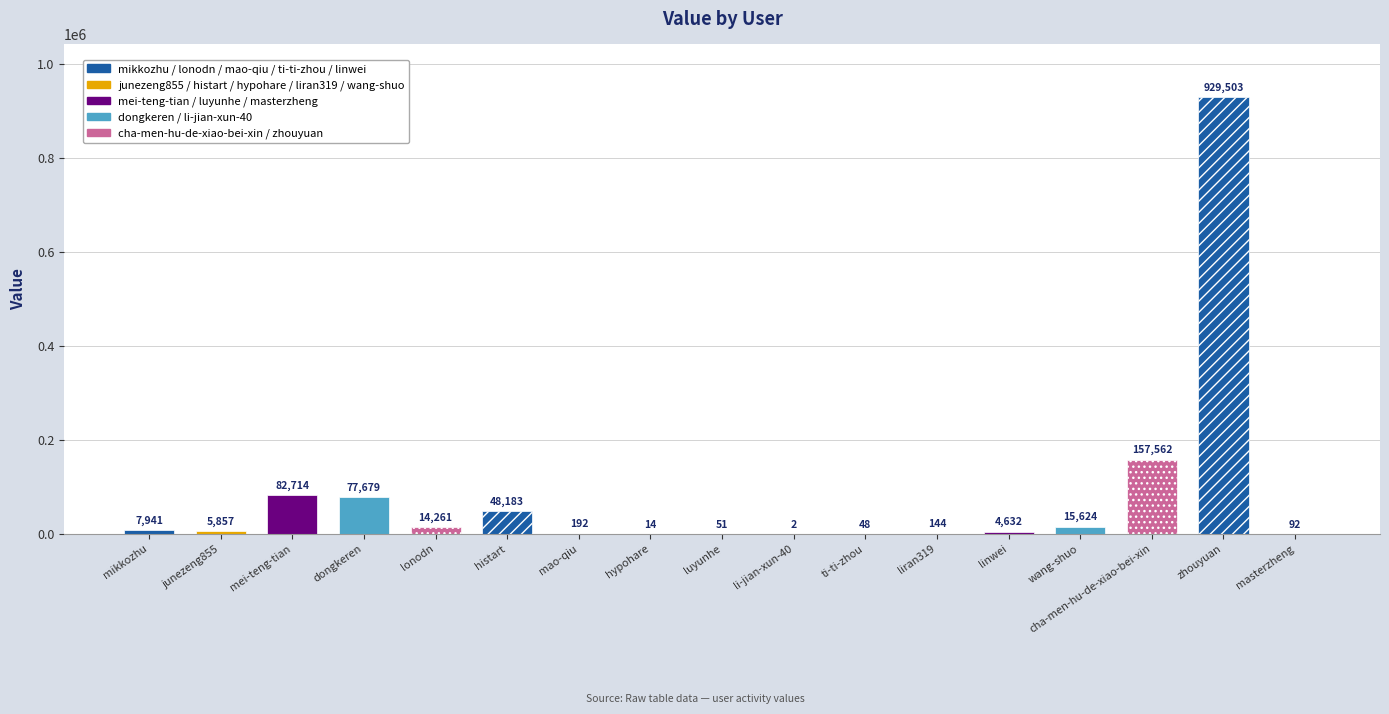

List the labels in order of value, largest first.

zhouyuan, cha-men-hu-de-xiao-bei-xin, mei-teng-tian, dongkeren, histart, wang-shuo, lonodn, mikkozhu, junezeng855, linwei, mao-qiu, liran319, masterzheng, luyunhe, ti-ti-zhou, hypohare, li-jian-xun-40